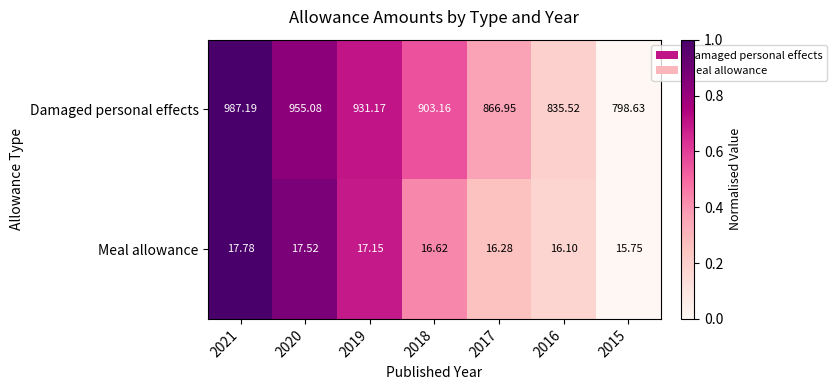

Which series has the largest range (max minus min)?

Damaged personal effects